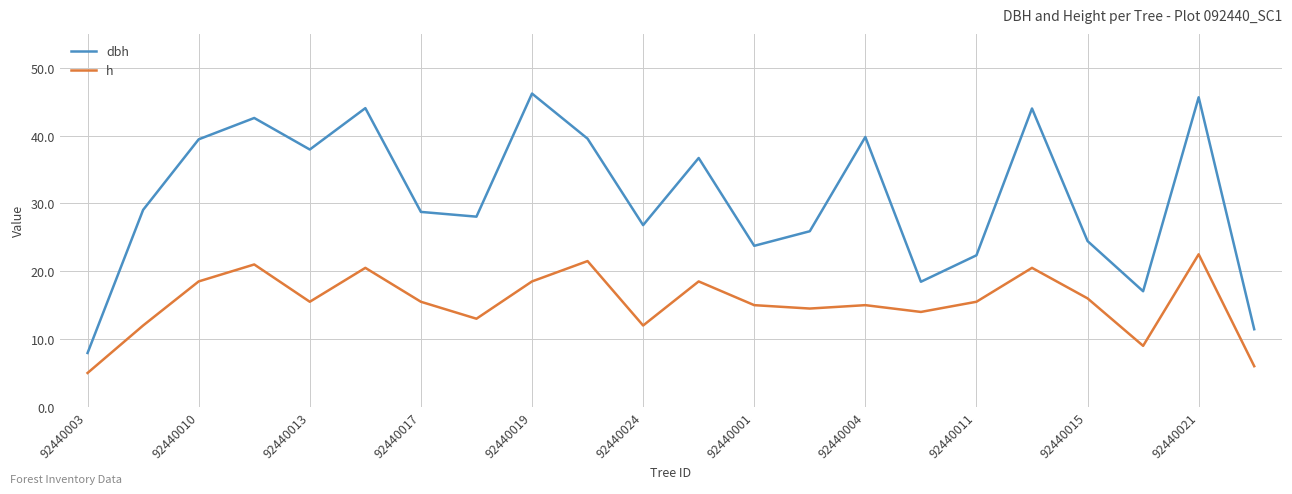

What are all the series names shown in the legend?

dbh, h